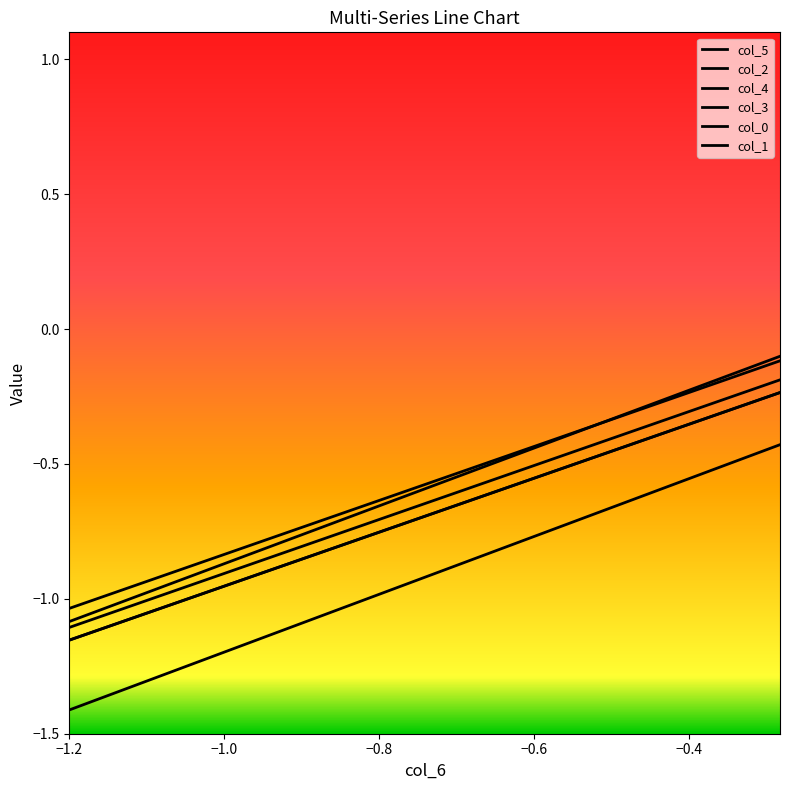

Does the chart have visible grid lines?

No